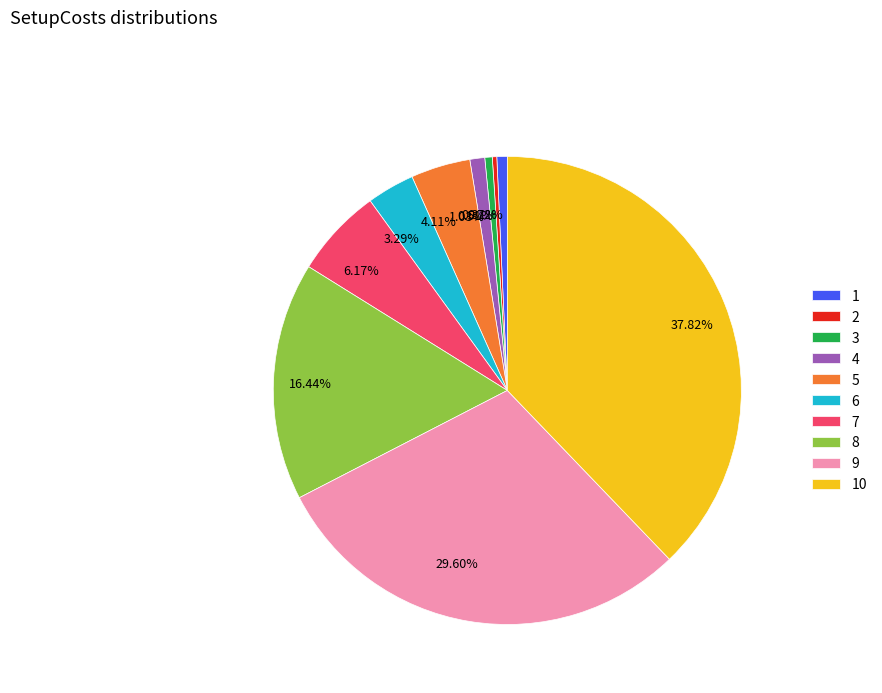

To the nearest percent, what is the combined percentage of 1 and 4?

2%